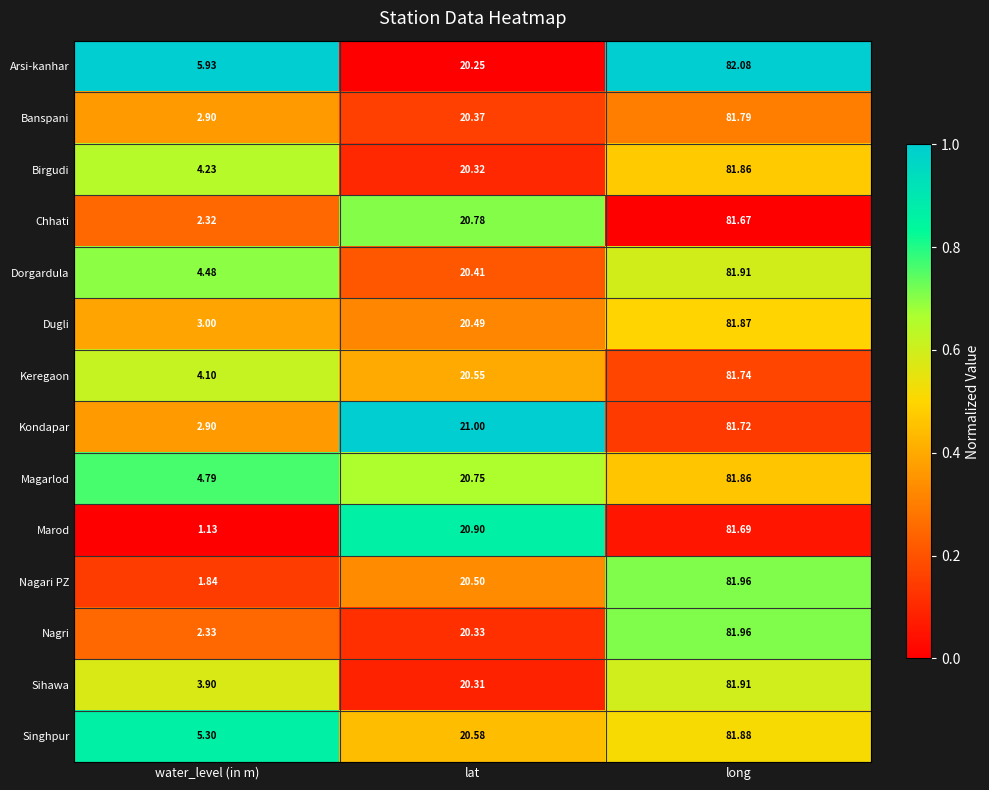

At which label does Singhpur first exceed 20?

lat